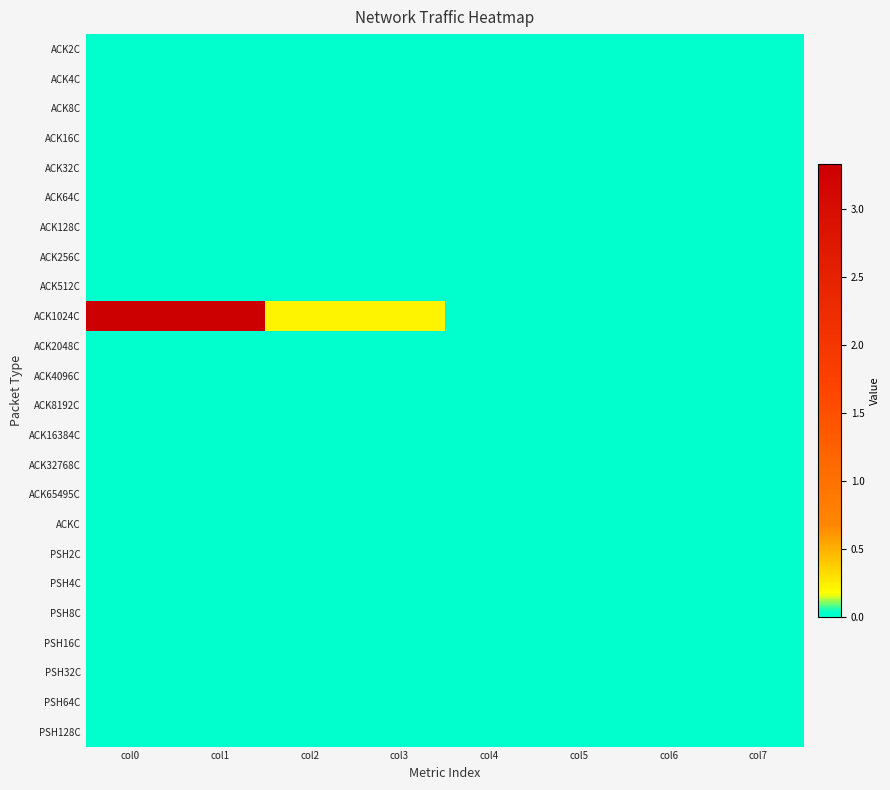

At how many categories does at least one series exceed 2?

2